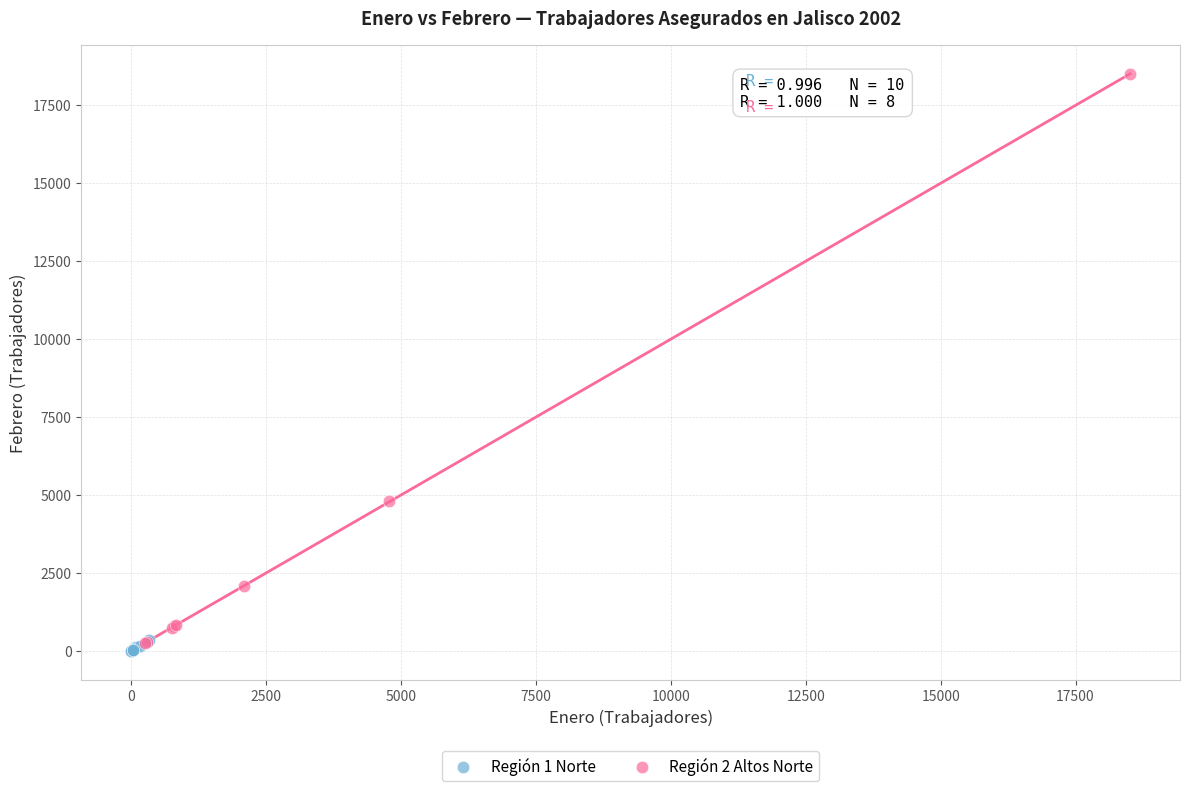

Which series has the largest Y range (max minus min)?

Región 2 Altos Norte